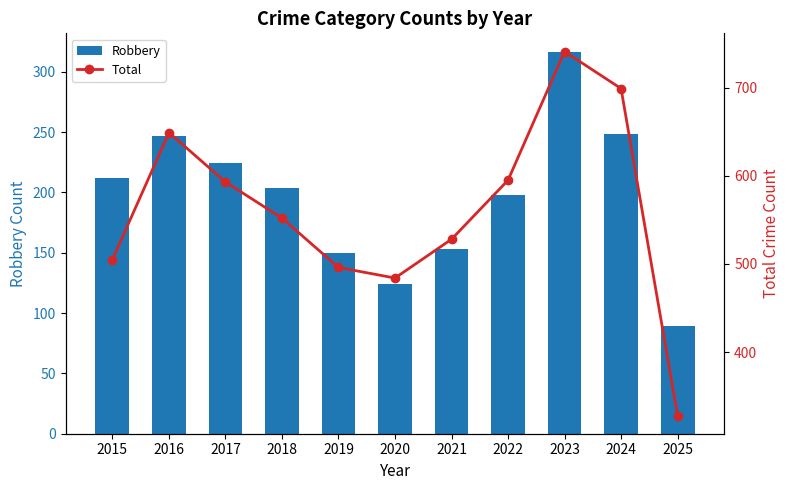

The value of Robbery at 2021 is 153. True or false?

True